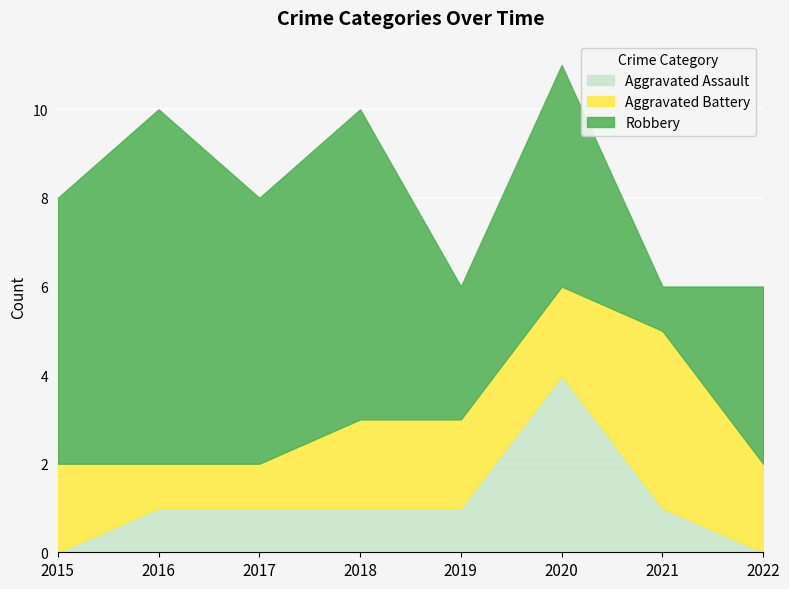

Which category has the lowest value in the Robbery series?

2021